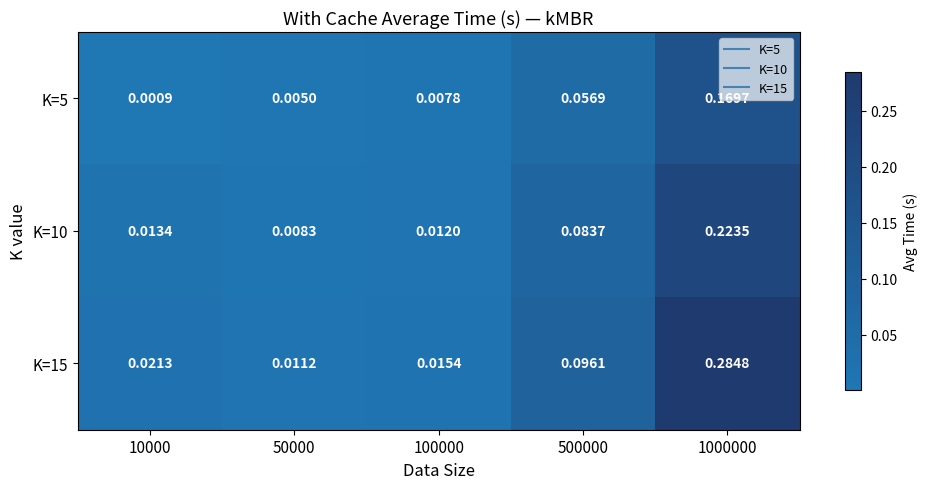

Is the value of K=10 at 1000000 greater than the value of K=15 at 100000?

Yes